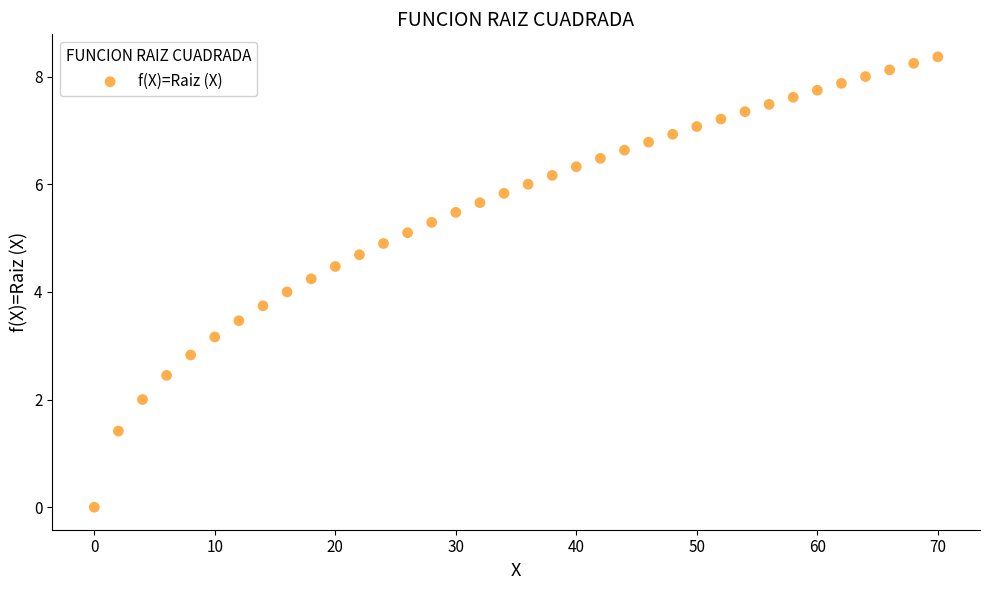

What is the range of Y values (max minus min)?

8.4